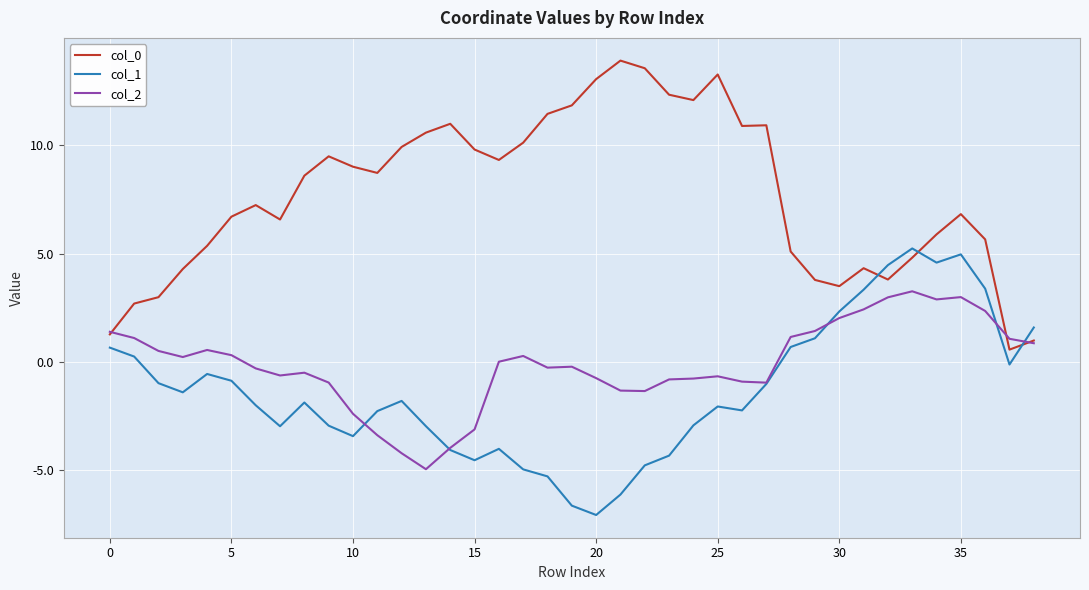

How many times do col_0 and col_1 cross each other?

3